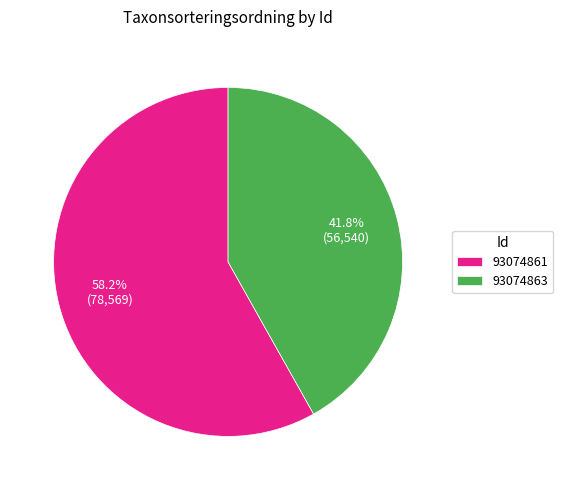

Which slice is the largest?

93074861